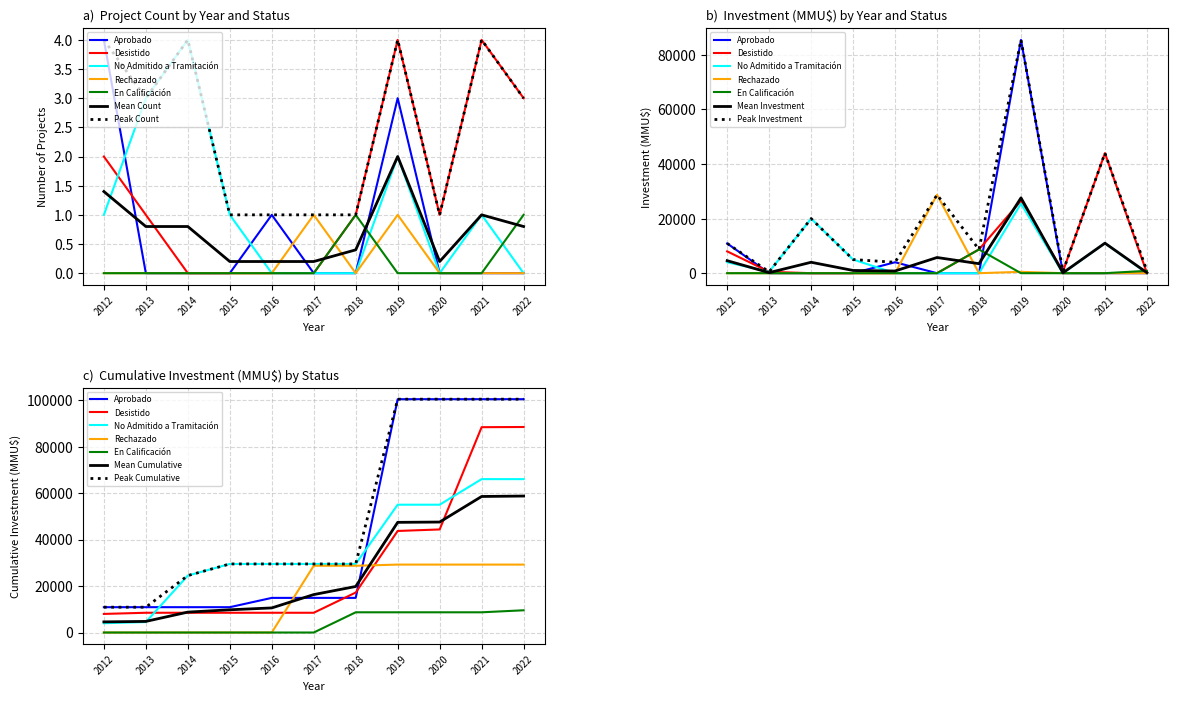

What value does the Aprobado series have at 2019?

3